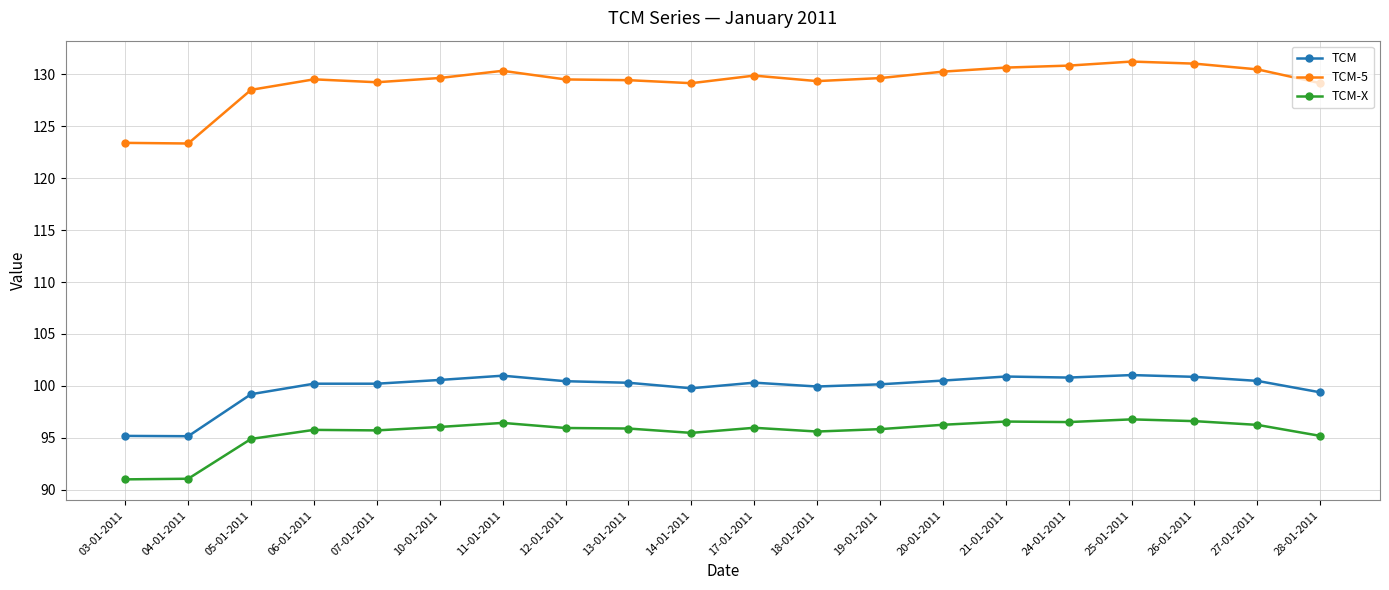

What are all the series names shown in the legend?

TCM, TCM-5, TCM-X